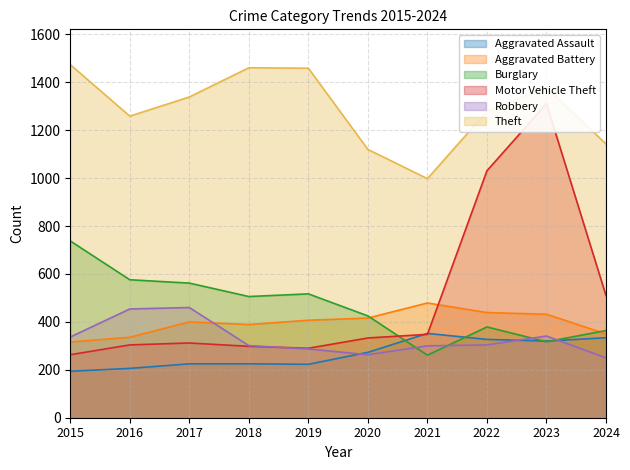

How many data points in Aggravated Battery are above 407?

4